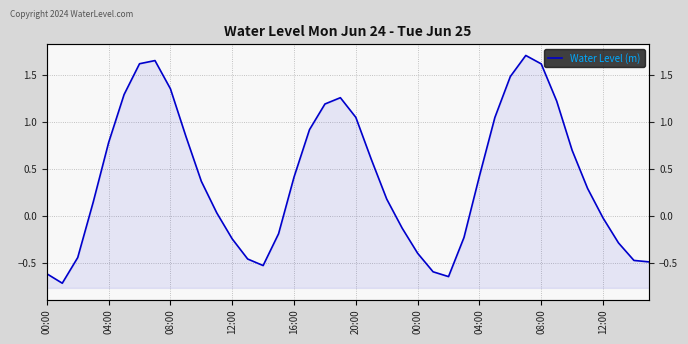

Reading left to right, list all the values displayed in this chart.

-0.6	-0.7	-0.4	0.1	0.8	1.3	1.6	1.7	1.3	0.8	0.4	0.0	-0.2	-0.5	-0.5	-0.2	0.4	0.9	1.2	1.3	1.0	0.6	0.2	-0.1	-0.4	-0.6	-0.6	-0.2	0.4	1.0	1.5	1.7	1.6	1.2	0.7	0.3	-0.0	-0.3	-0.5	-0.5